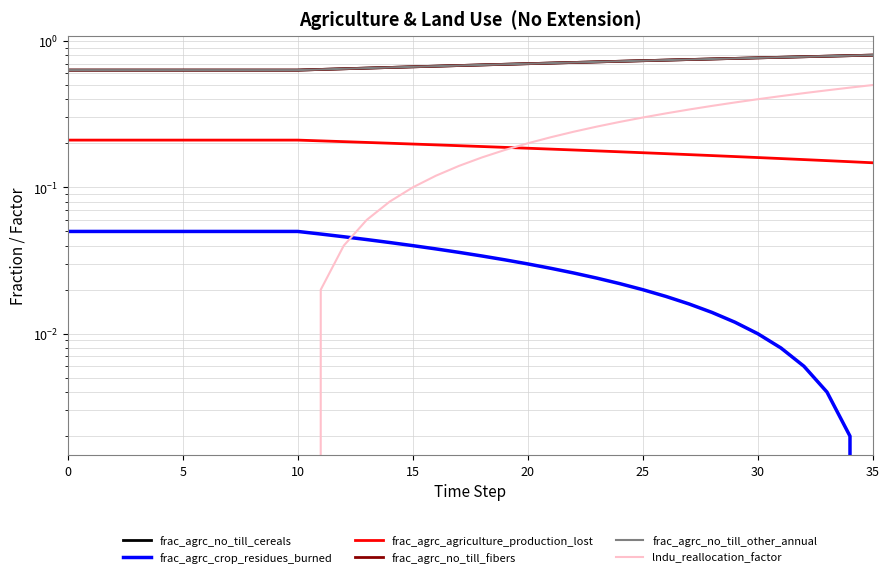

Which category has the lowest value across all series?

35